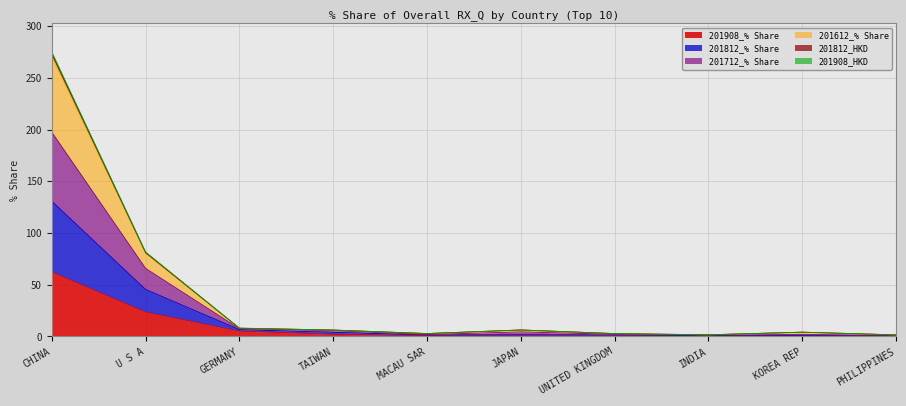

How many data points does each series have?

10